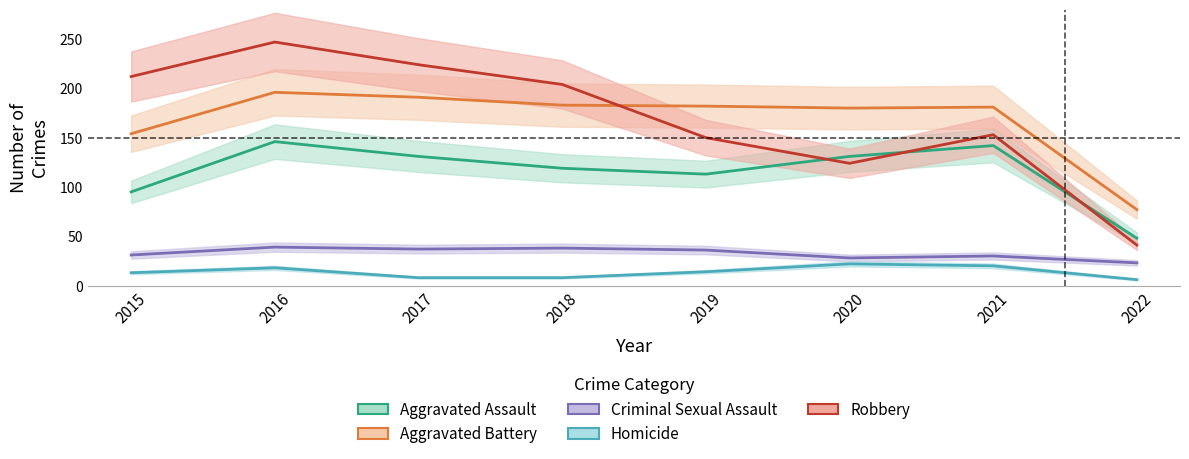

Rank the series at 2017 from highest to lowest value.

Robbery, Aggravated Battery, Aggravated Assault, Criminal Sexual Assault, Homicide